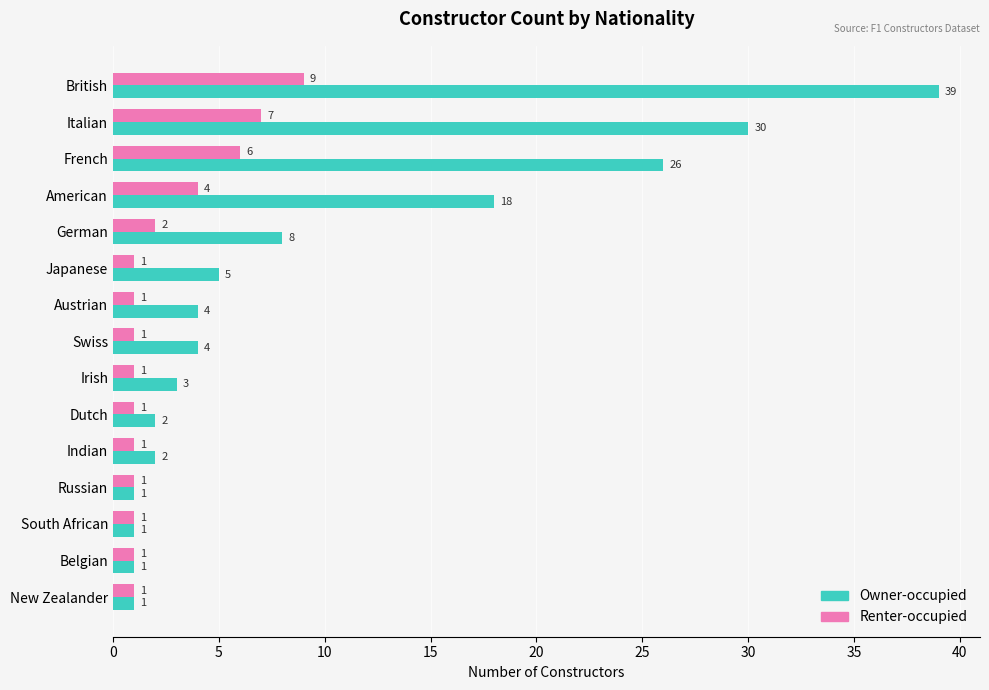

What is the greatest value displayed?

39